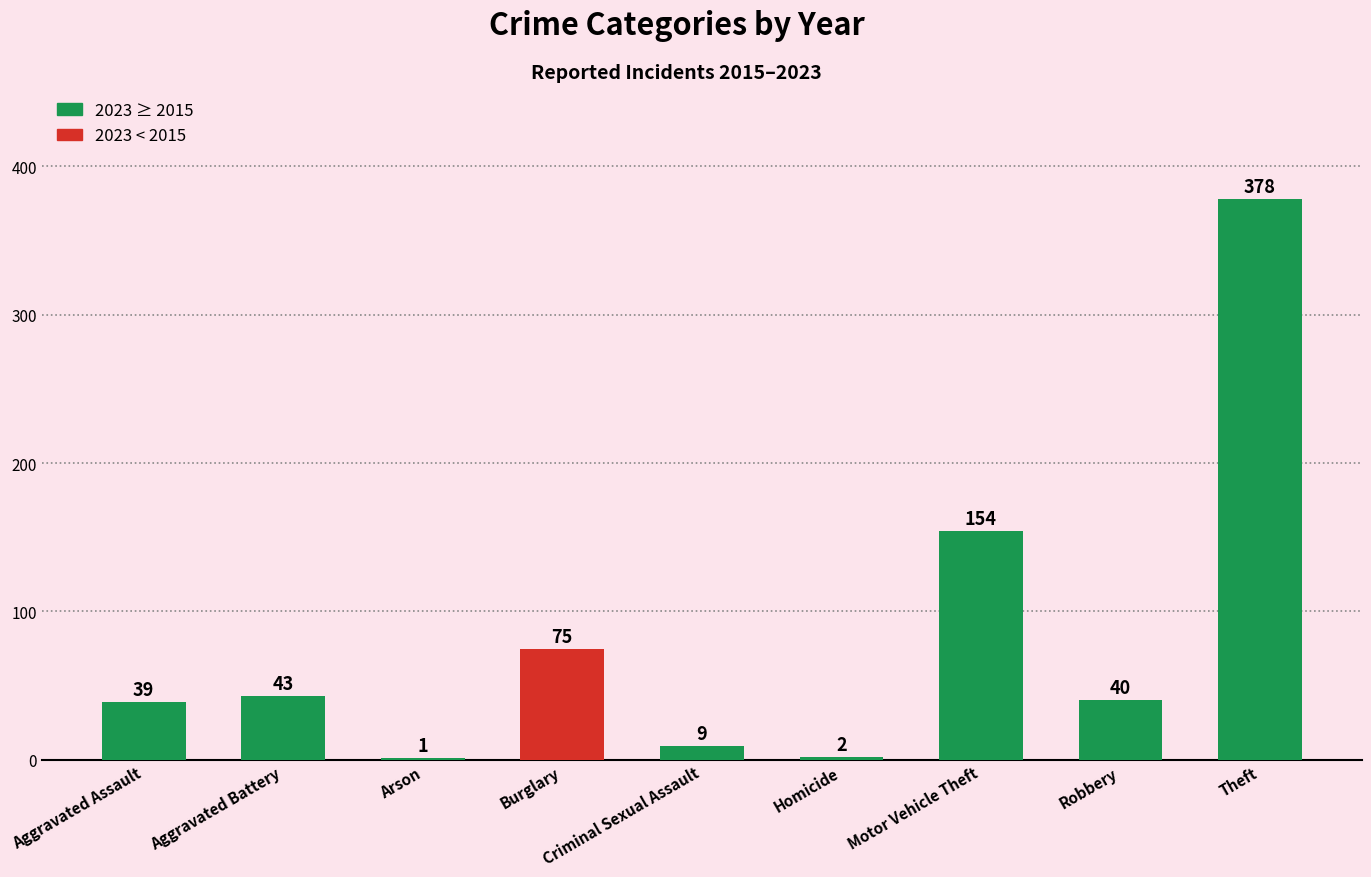

What is the change in value from Aggravated Battery to Arson?

-42